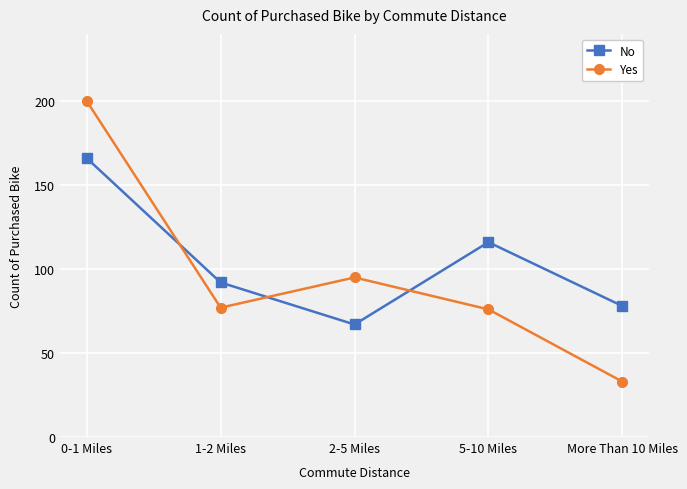

At how many categories does at least one series exceed 66?

5